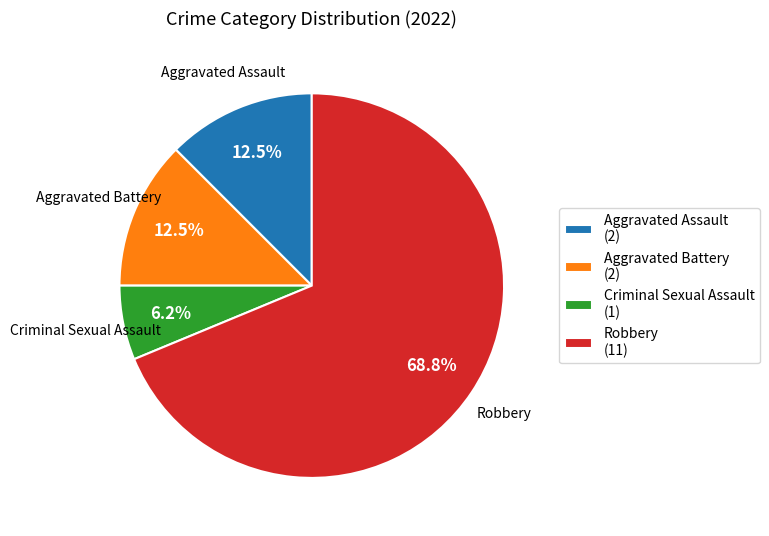

Is Robbery (11) the majority of the pie?

Yes